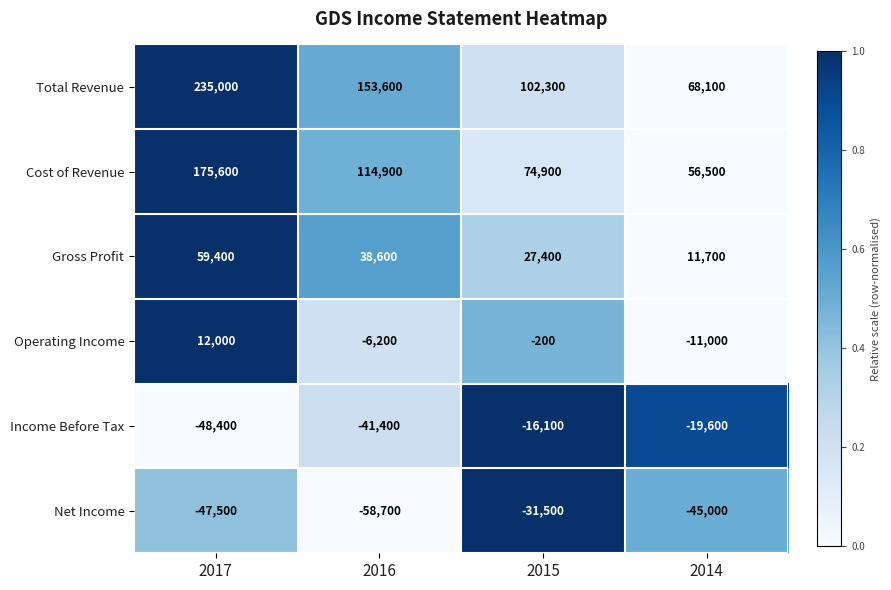

Reading left to right, list all the values displayed in this chart.

Total Revenue: 2017=235000	2016=153600	2015=102300	2014=68100
Cost of Revenue: 2017=175600	2016=114900	2015=74900	2014=56500
Gross Profit: 2017=59400	2016=38600	2015=27400	2014=11700
Operating Income: 2017=12000	2016=-6200	2015=-200	2014=-11000
Income Before Tax: 2017=-48400	2016=-41400	2015=-16100	2014=-19600
Net Income: 2017=-47500	2016=-58700	2015=-31500	2014=-45000